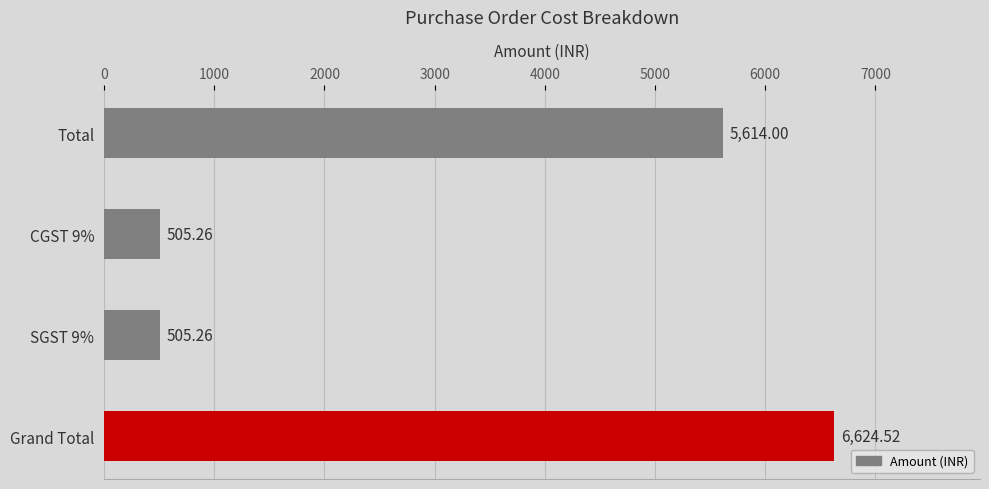

Which label corresponds to the largest value in the chart?

Grand Total